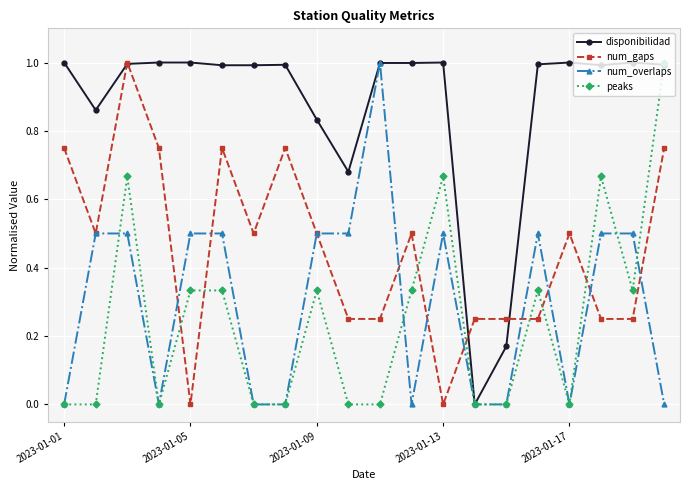

True or false: num_overlaps has more than 1 interior local peaks.

True